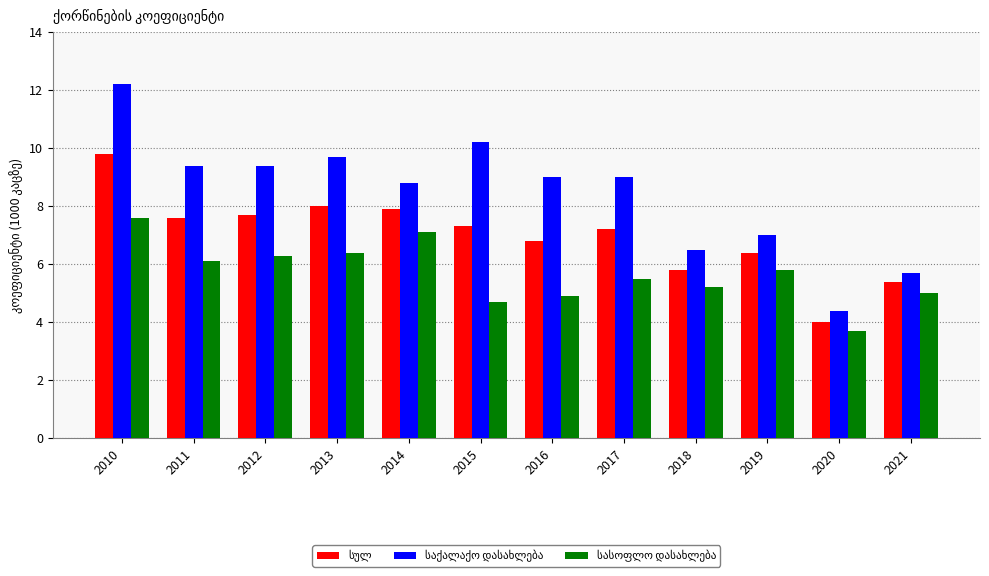

Which category has the highest value across all series?

2010